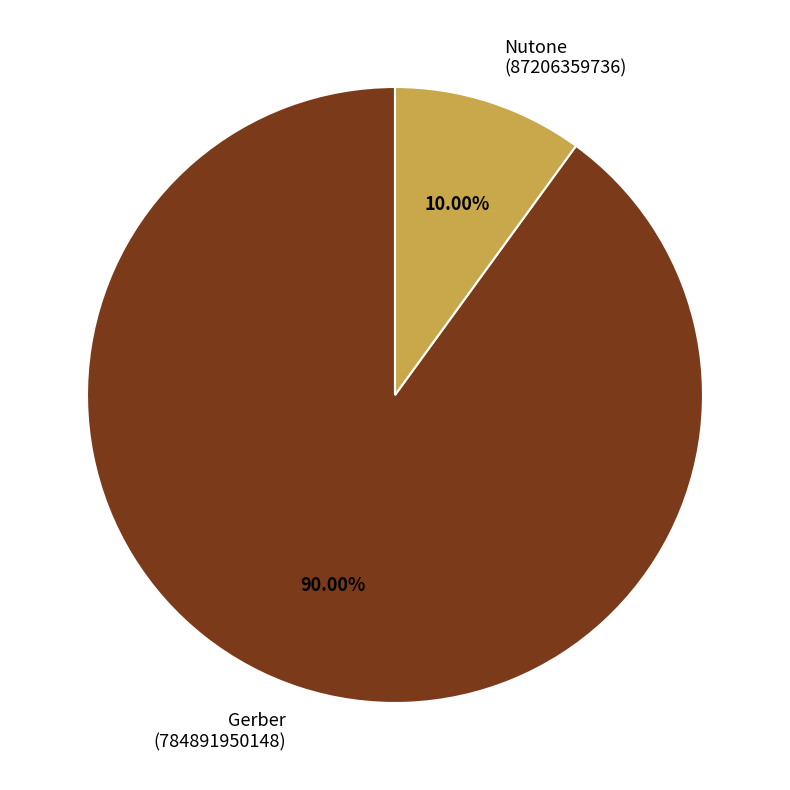

To the nearest percent, what is the combined percentage of Gerber and Nutone?

100%